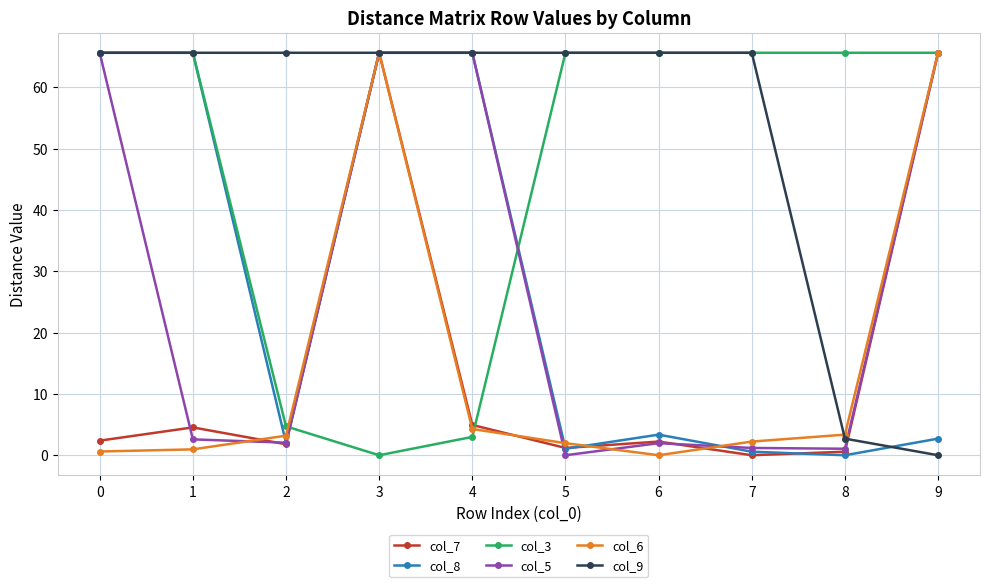

What is the spread (max minus min) of values at 3?

65.6